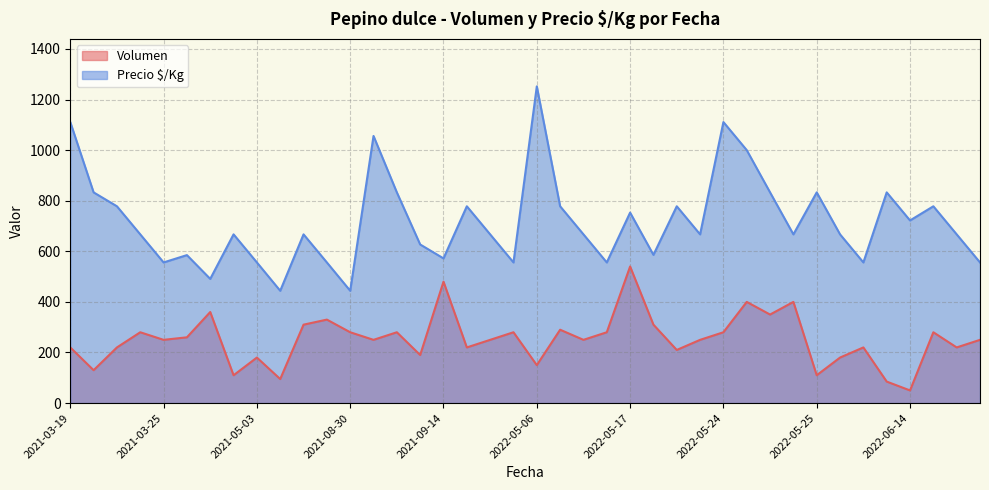

True or false: Precio $/Kg and Volumen cross at least once.

False